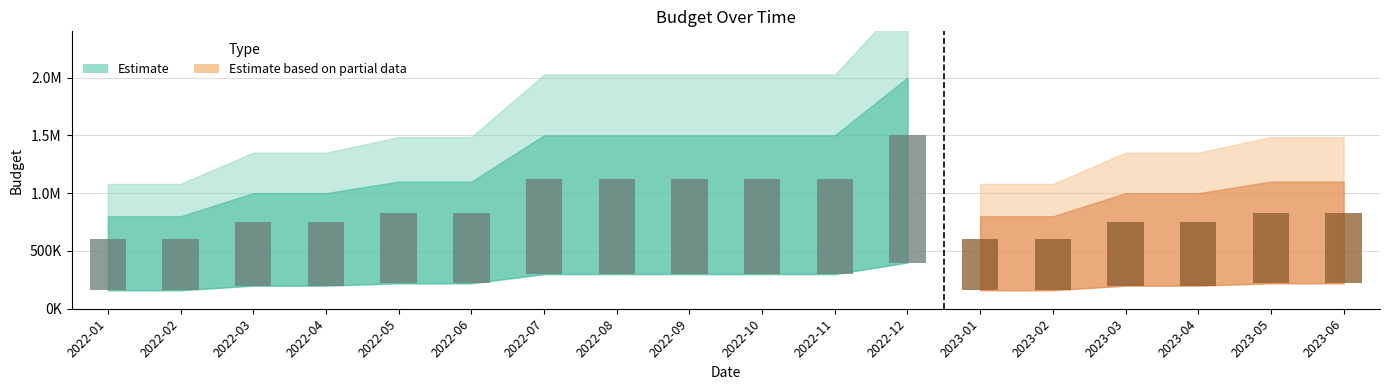

Read the value at 2023-04, to the nearest 50.

1000000